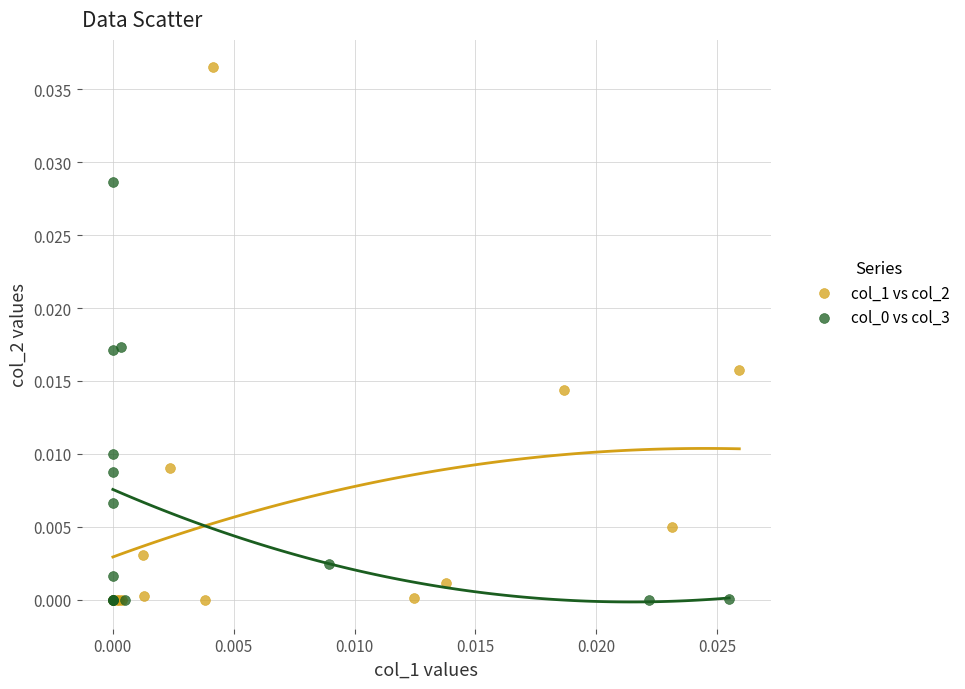

Which series contains the highest Y value?

col_1 vs col_2